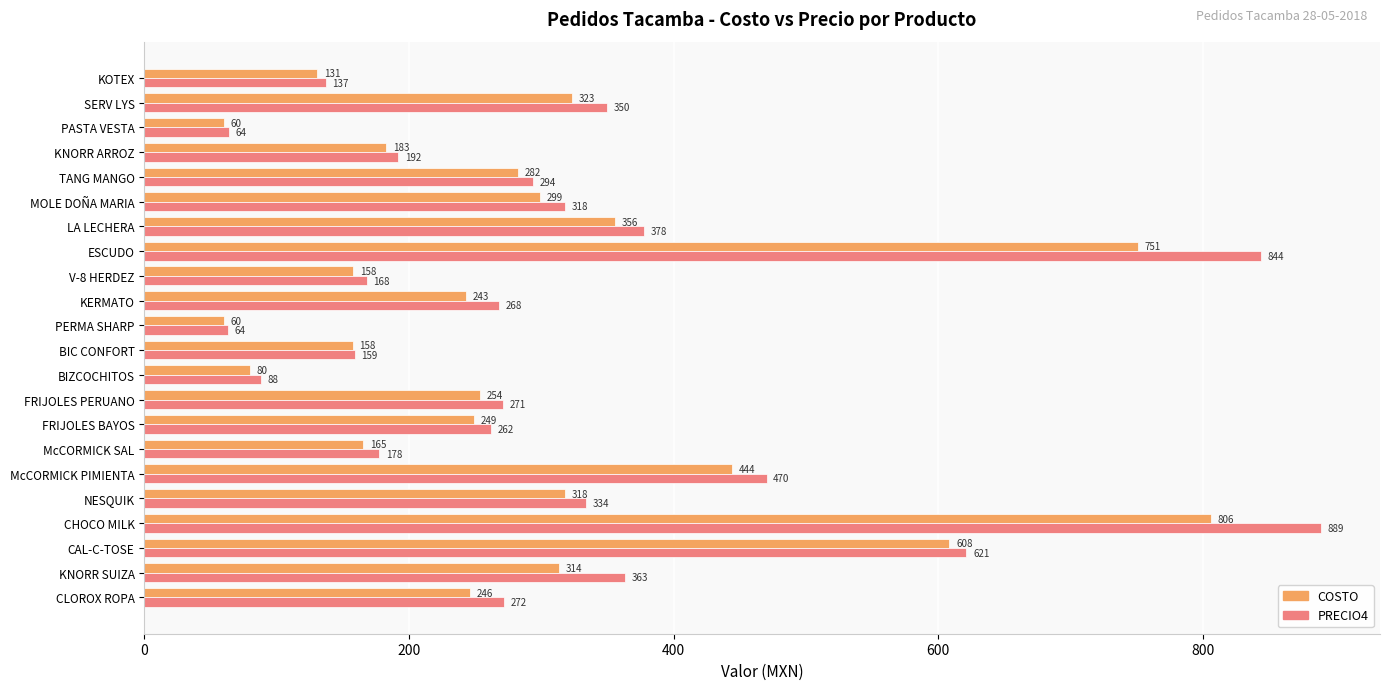

What is the maximum value shown in the chart?

889.4